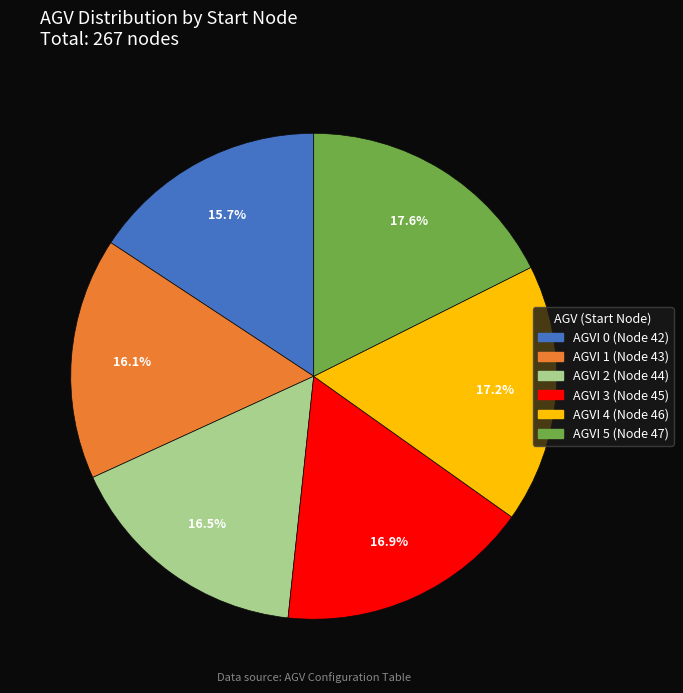

Is there a majority slice in this chart?

No